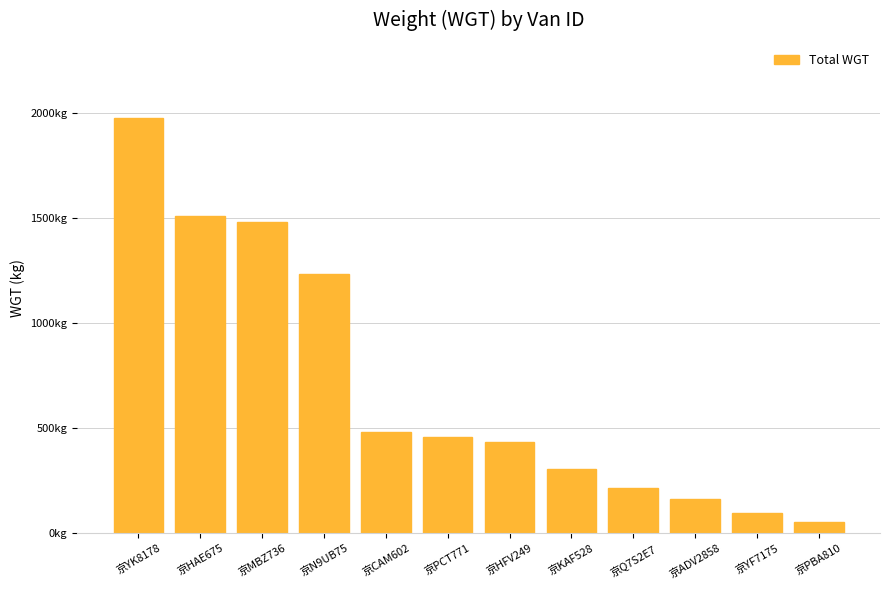

What is the value of the 1st bar from the left?

1976.1